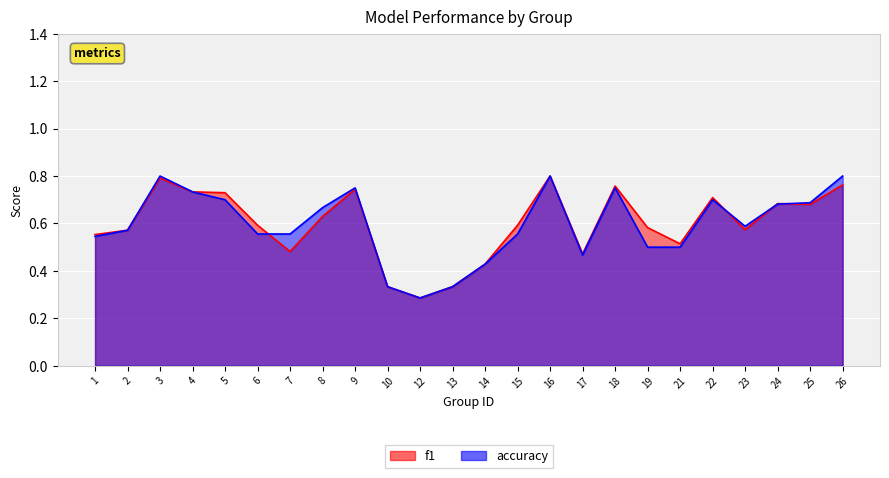

What is the sum of all accuracy values?

14.3